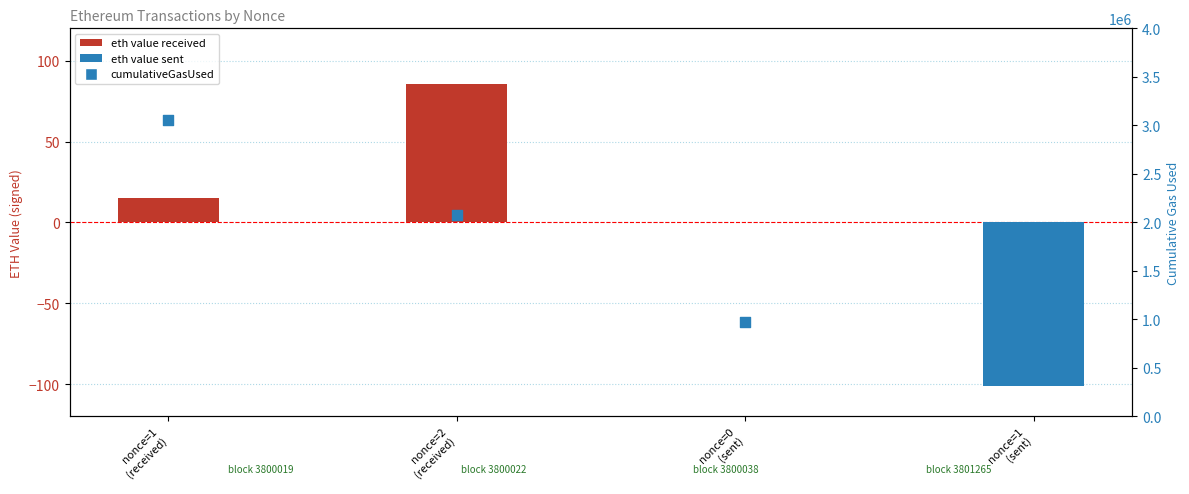

Is the value of eth value (signed) at nonce=1
(received) greater than the value of cumulativeGasUsed at nonce=2
(received)?

No